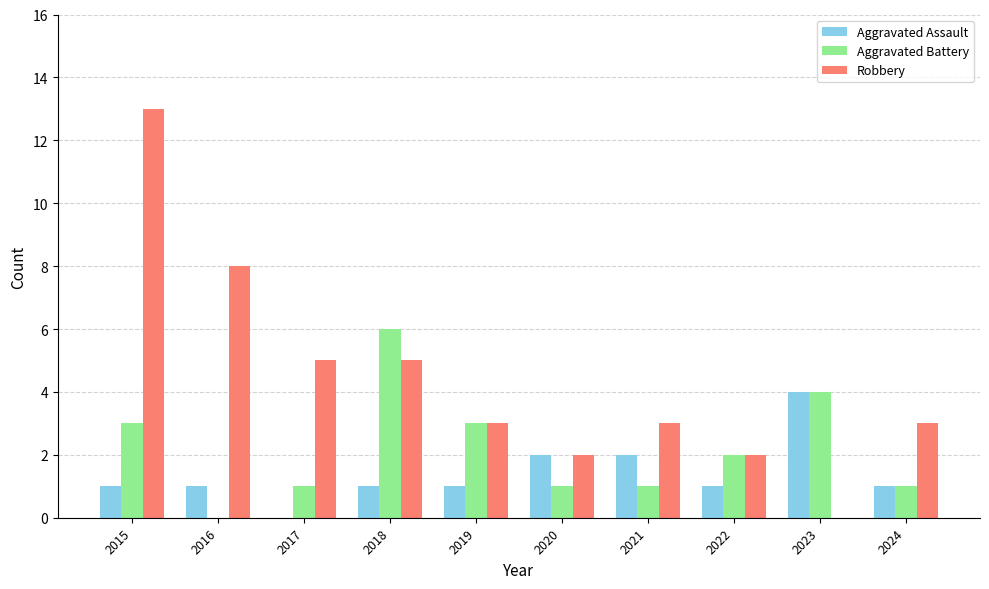

What is the approximate value of Aggravated Battery at 2017?

1